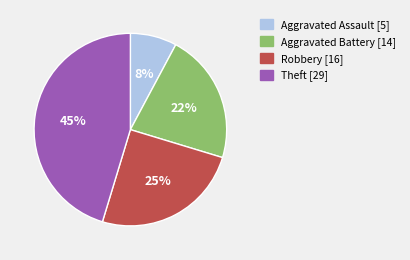

How many slices are in this pie chart?

4